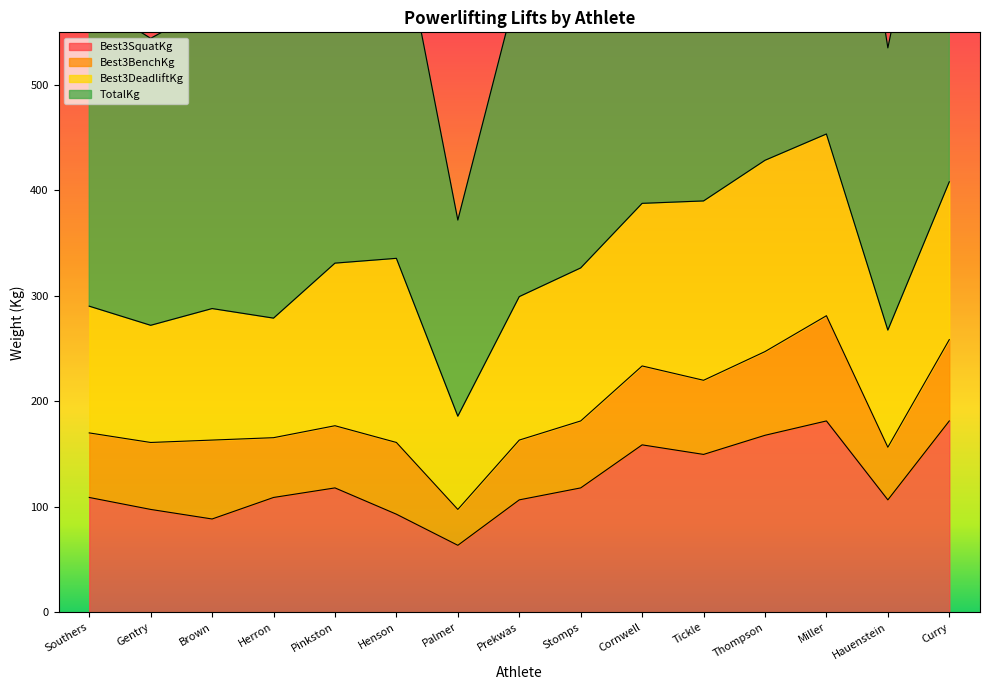

What is the sum of all Best3SquatKg values?

1848.4